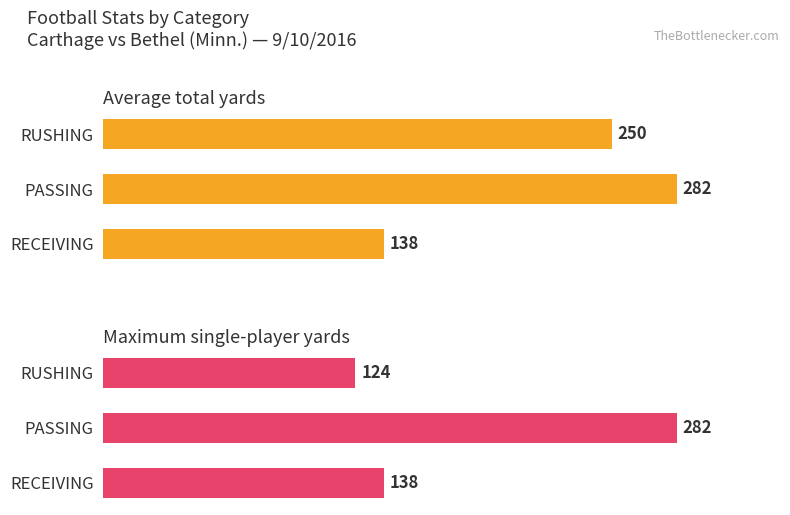

Between 0 and 2, which series saw the biggest shift?

Average total yards